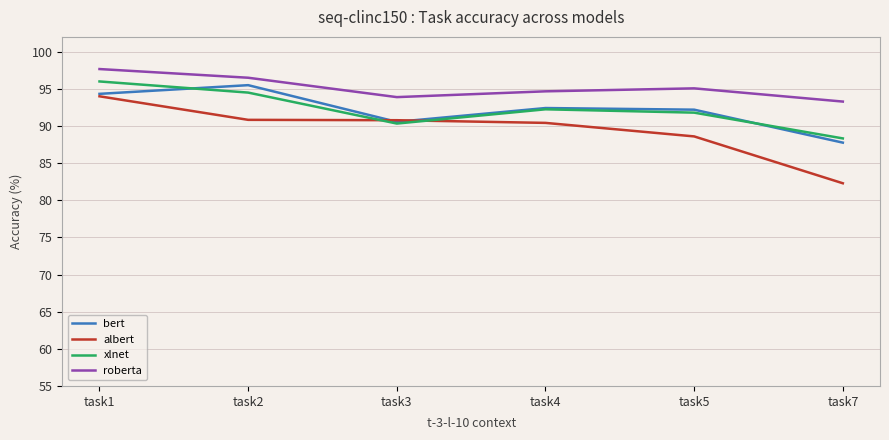

Does the chart display data point markers on the line(s)?

No